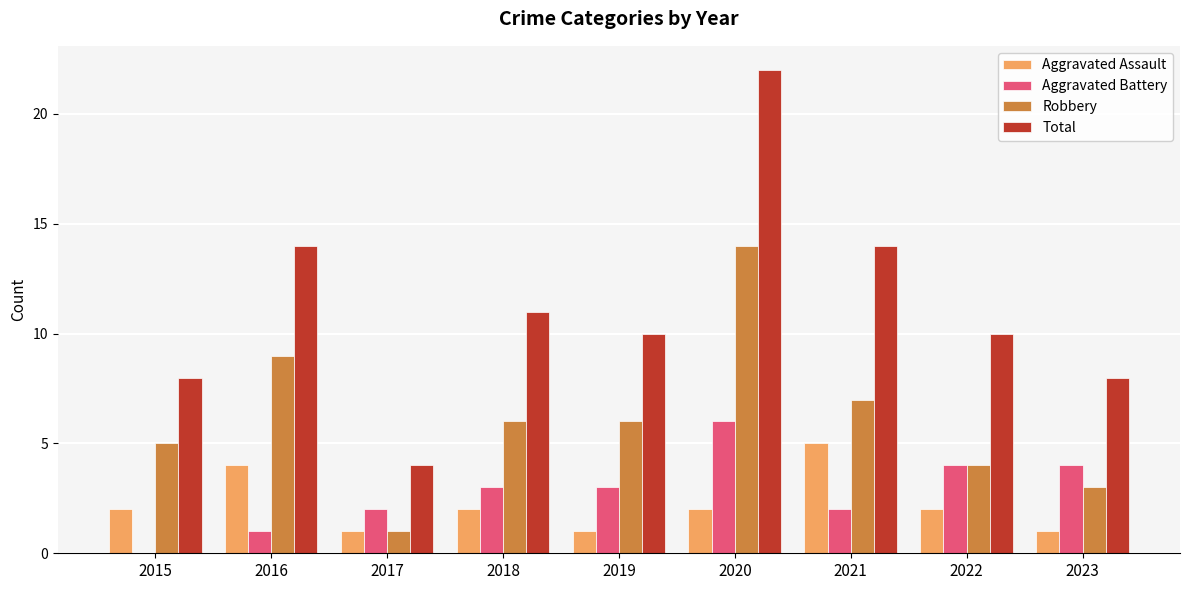

True or false: Aggravated Battery has a value of 1 at 2018.

False